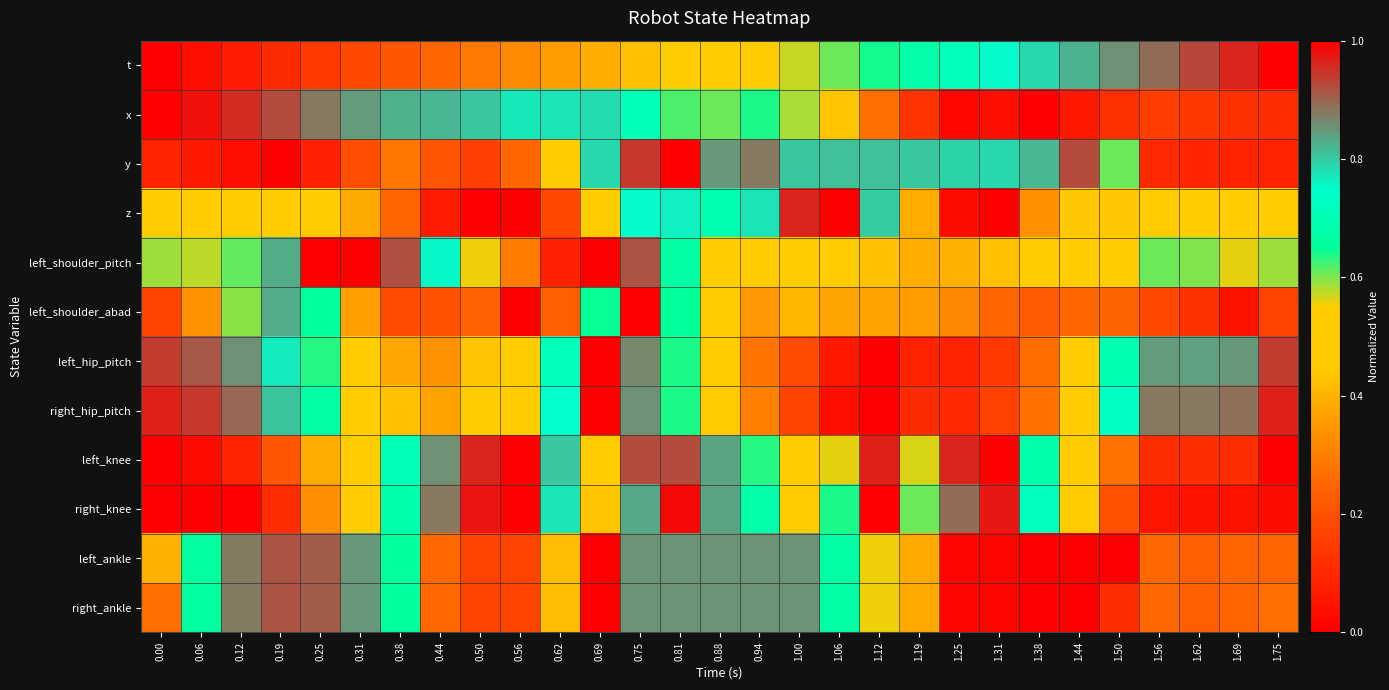

What is the difference between the highest and lowest values at 1.31?

1.0